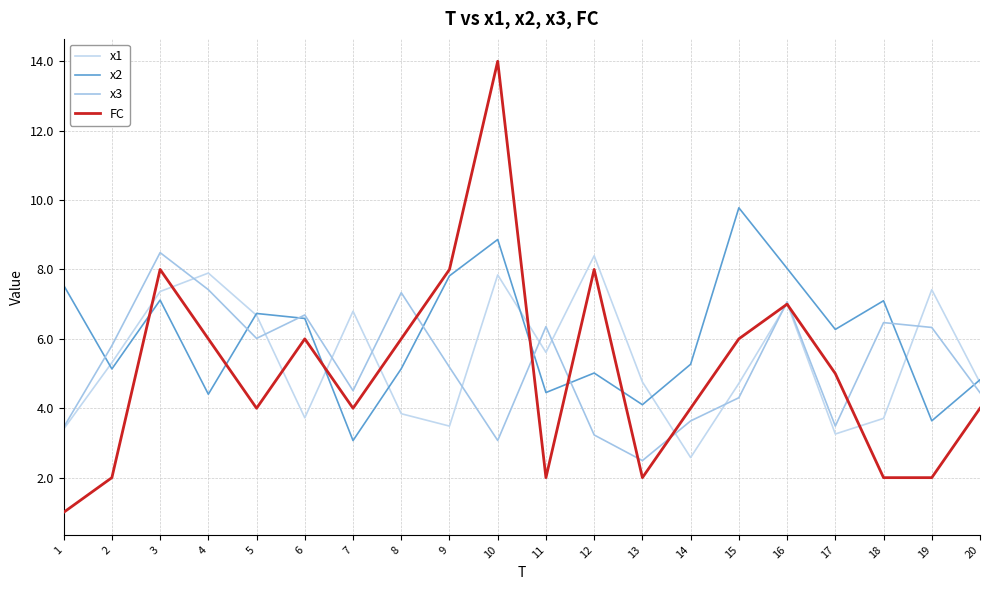

How many lines are shown in the chart?

4